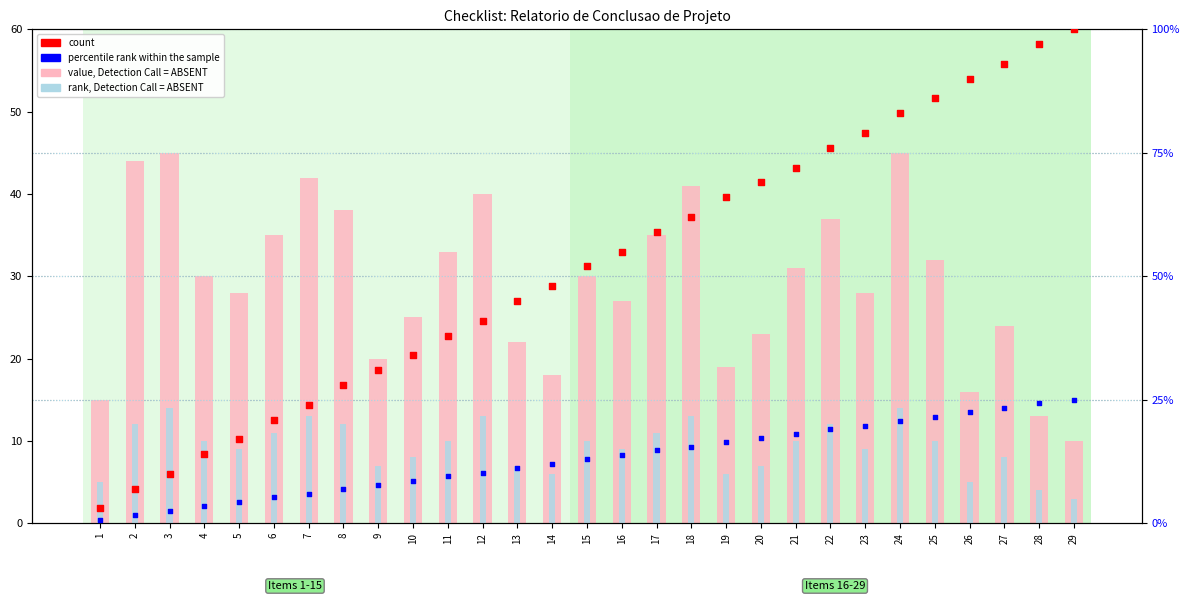

Which series contains the lowest Y value?

percentile rank within the sample